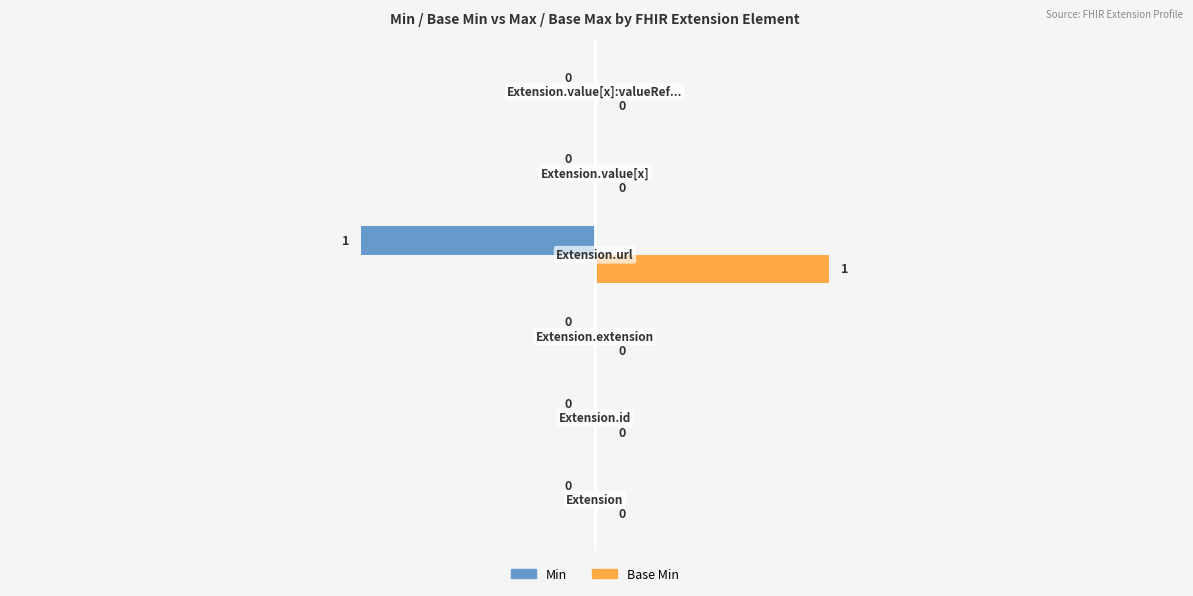

Which series has the largest total across all categories?

Base Min